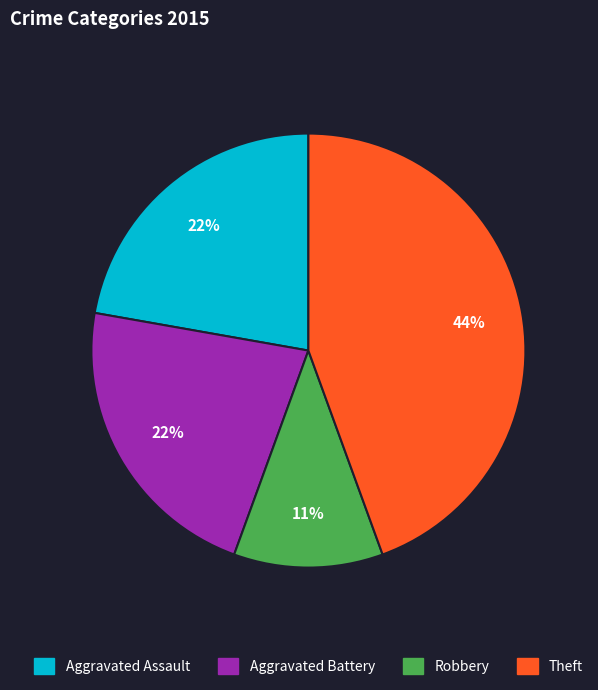

The Theft slice represents 56% of the pie. True or false?

False